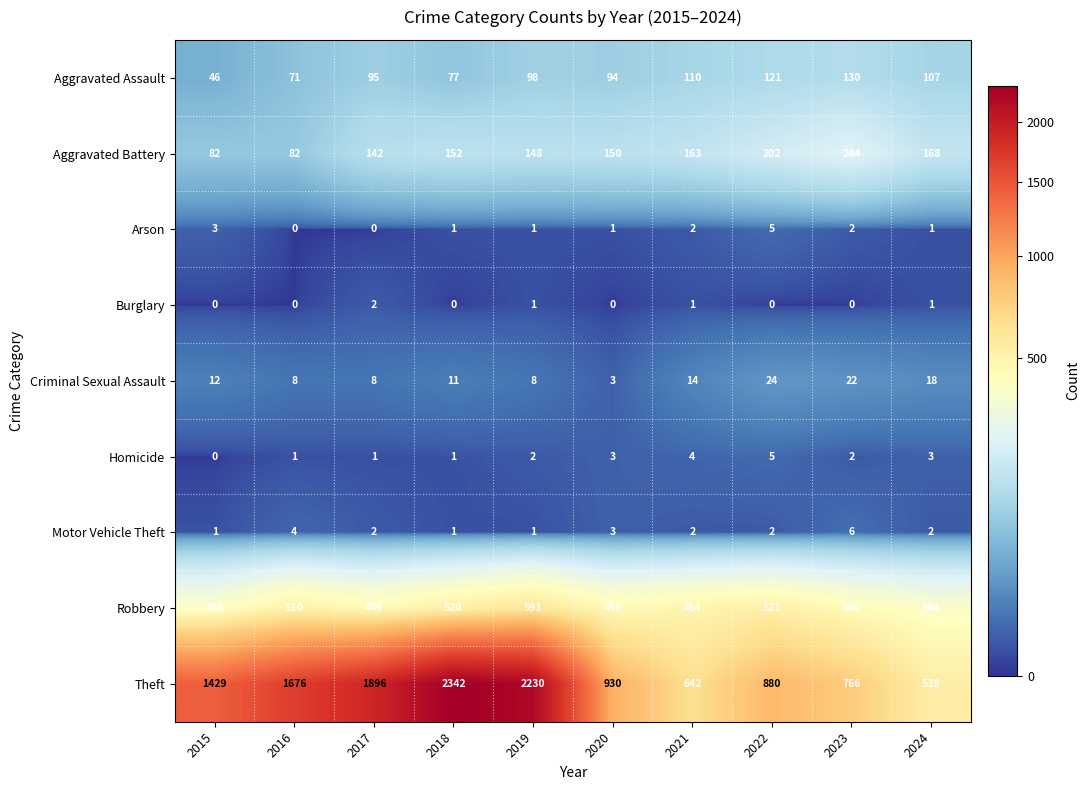

How many distinct data groups are displayed?

9